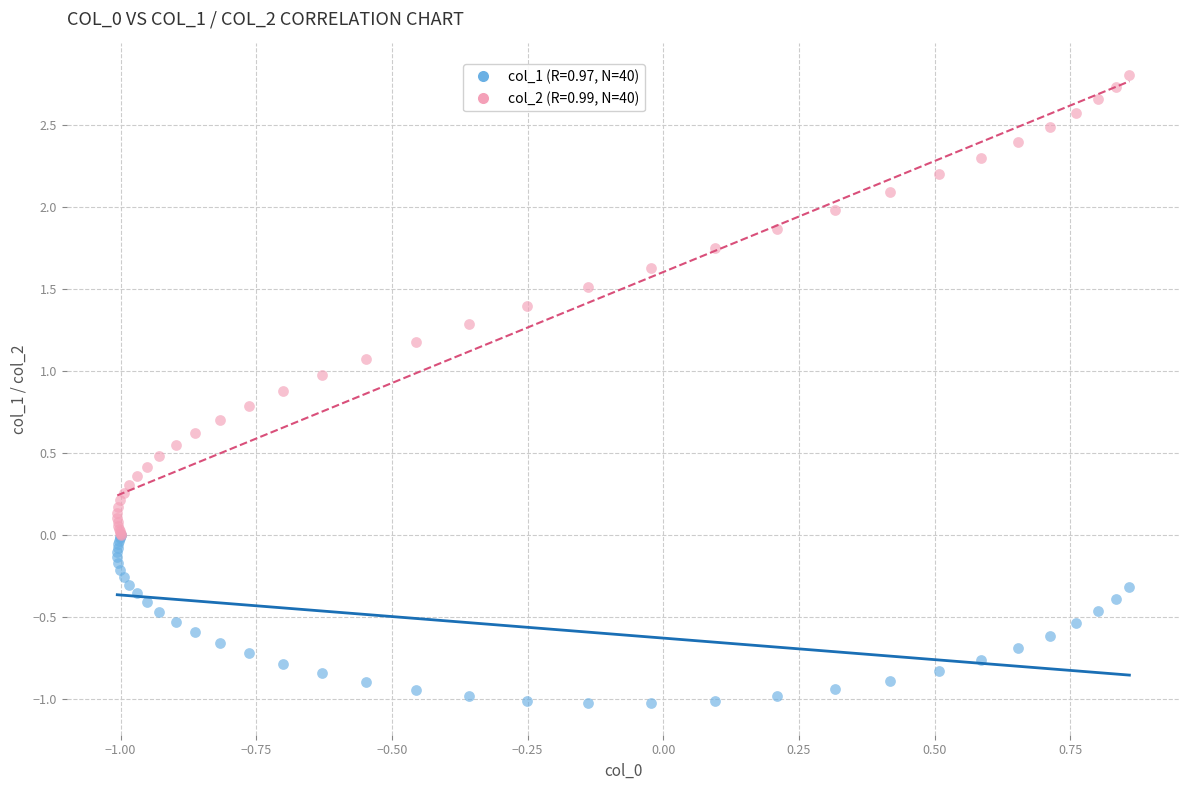

Which series has the widest spread of Y values?

col_2 (R=0.99, N=40)